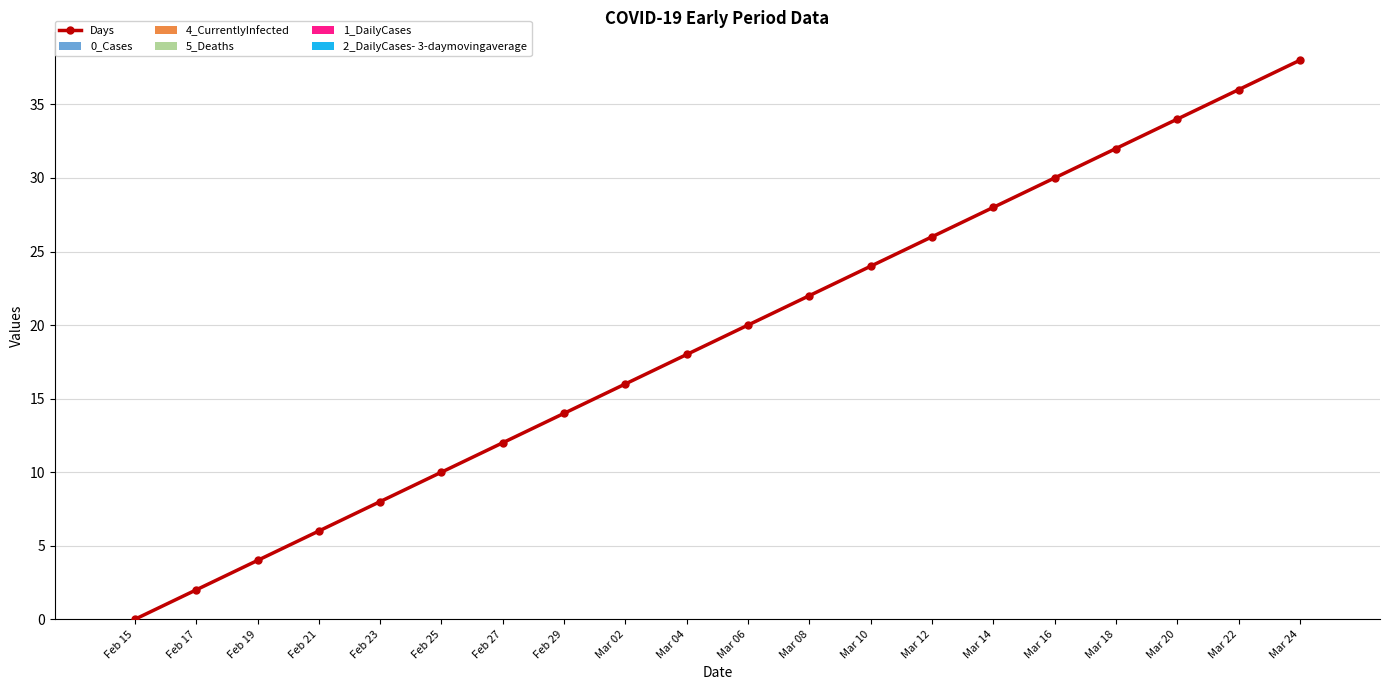

What is the value of the 15th point from the left?

28